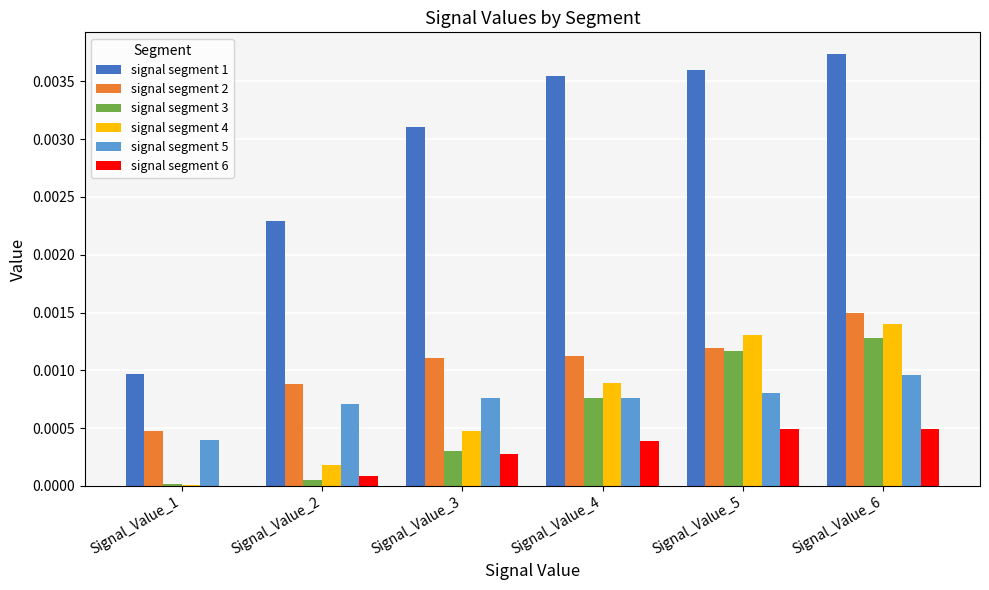

Count the number of data series in this chart.

6